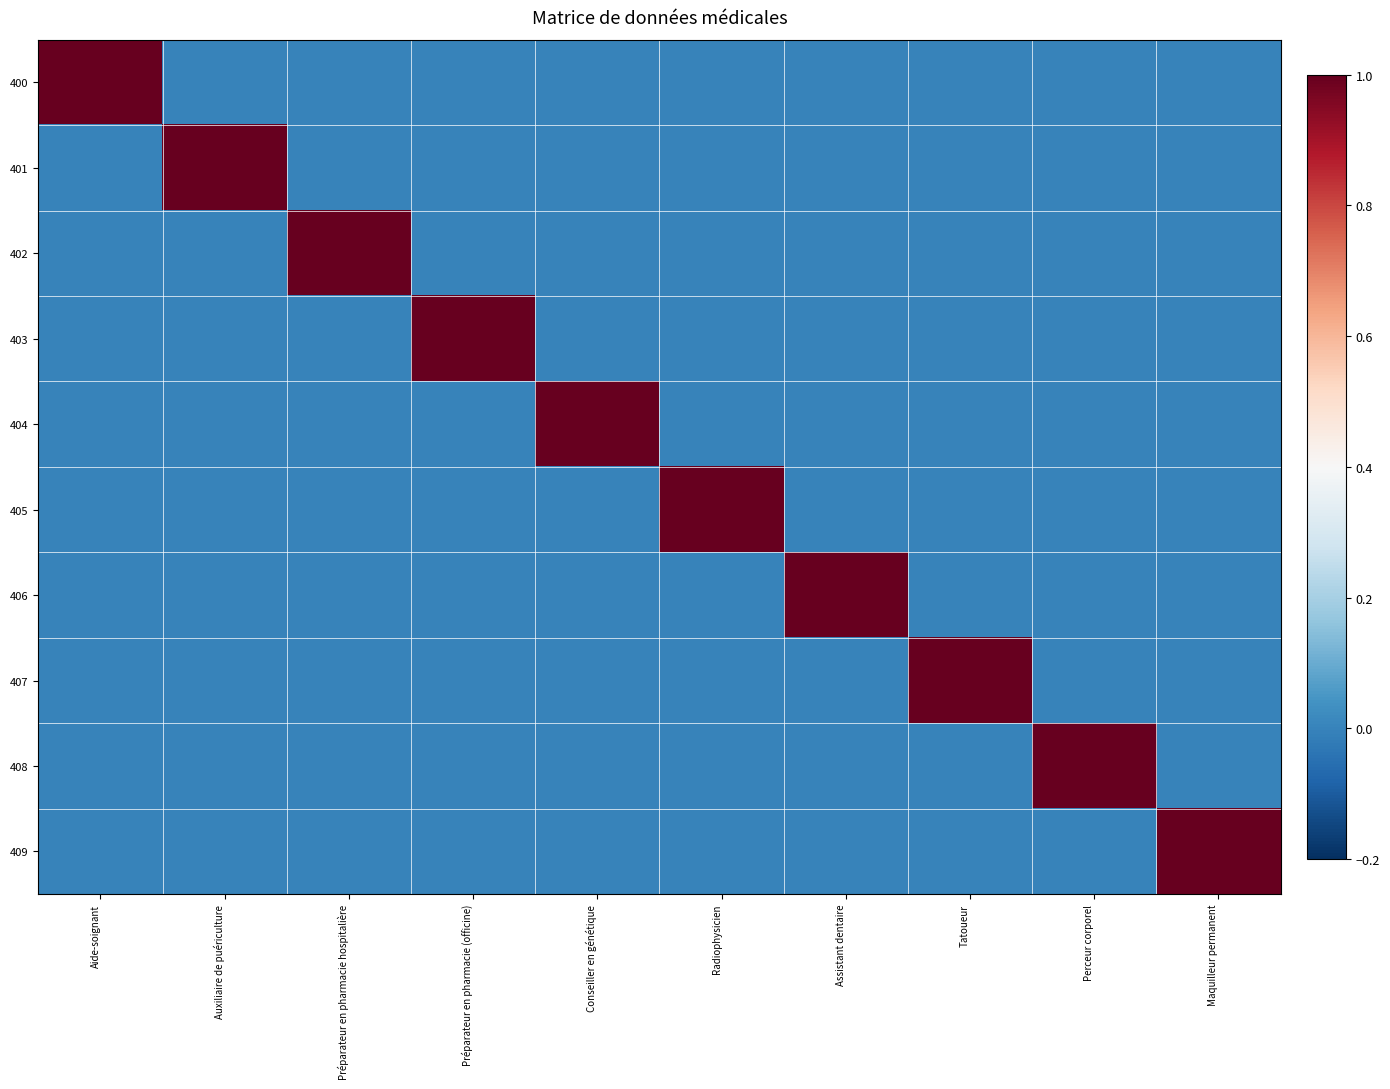

Between Conseiller en génétique and Maquilleur permanent, which series saw the biggest shift?

404